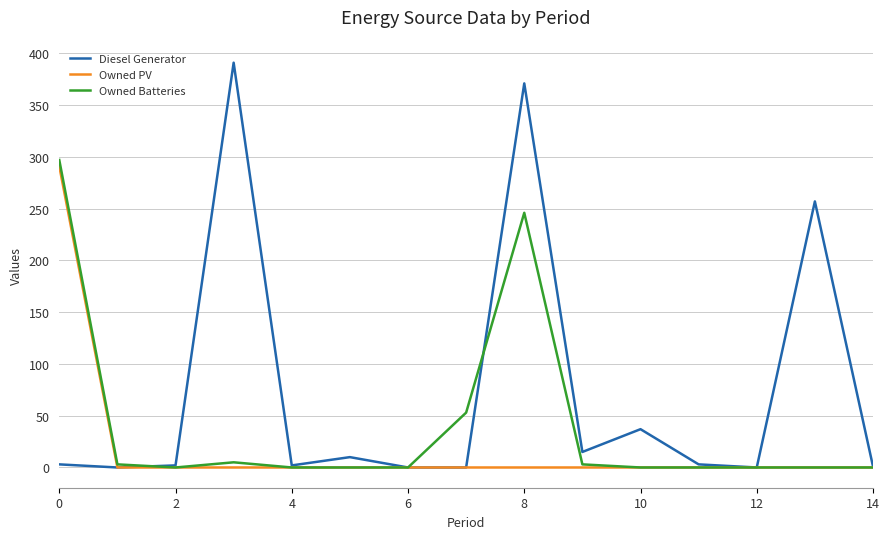

What is the highest value of the Owned PV series?

291